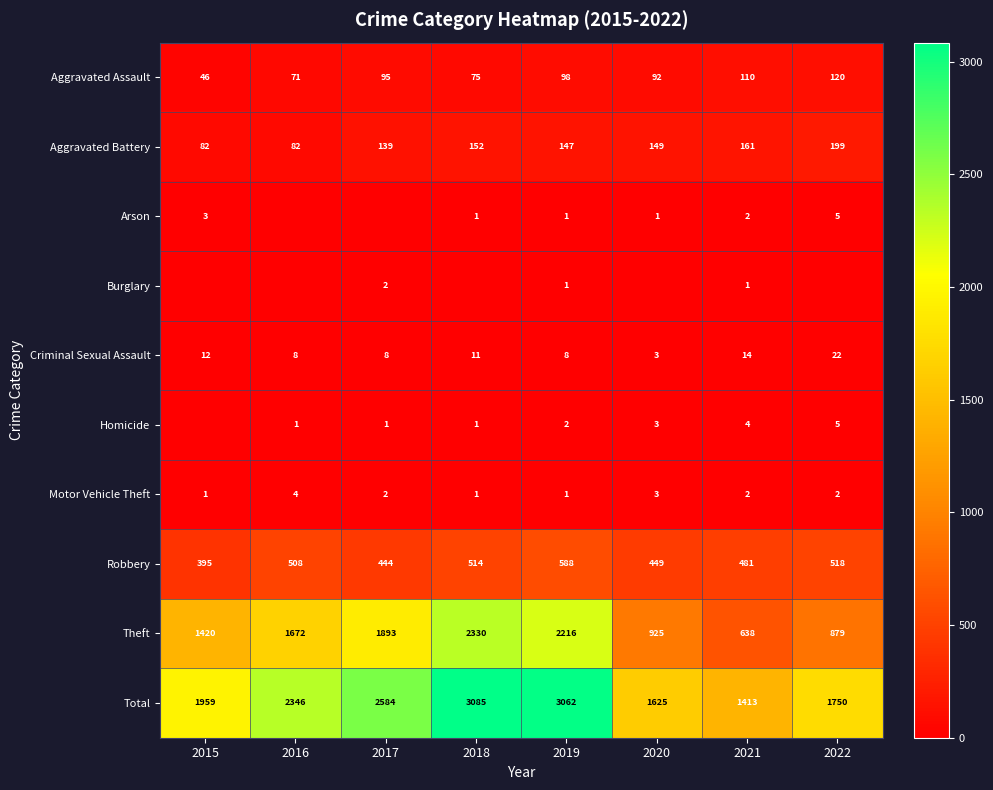

What is the difference between the highest and lowest values at 2021?

1412